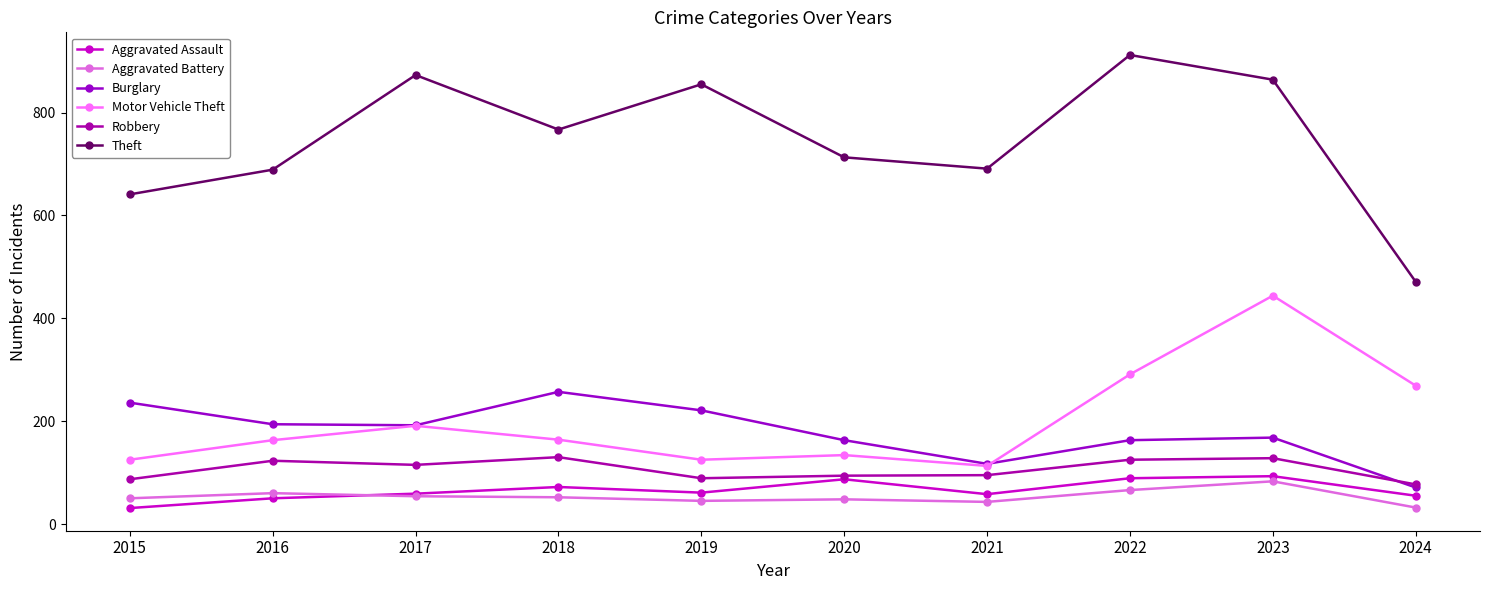

What is the smallest value displayed?

31